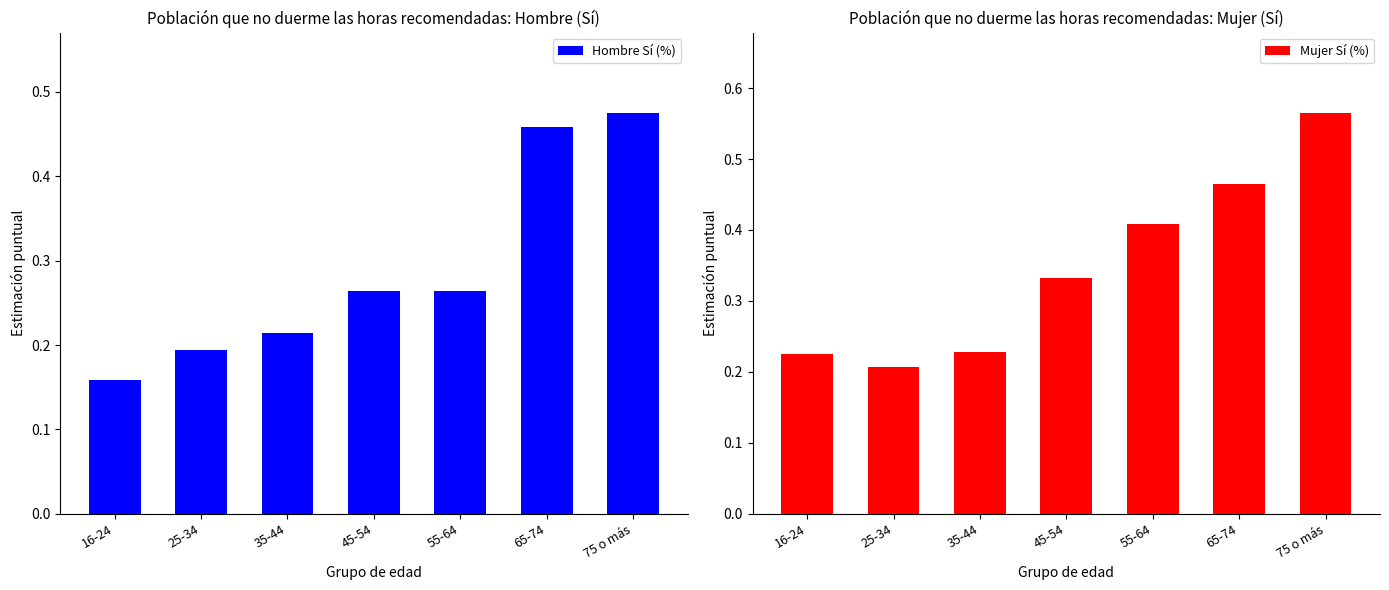

What is the label of the 7th bar from the left?

75 o más